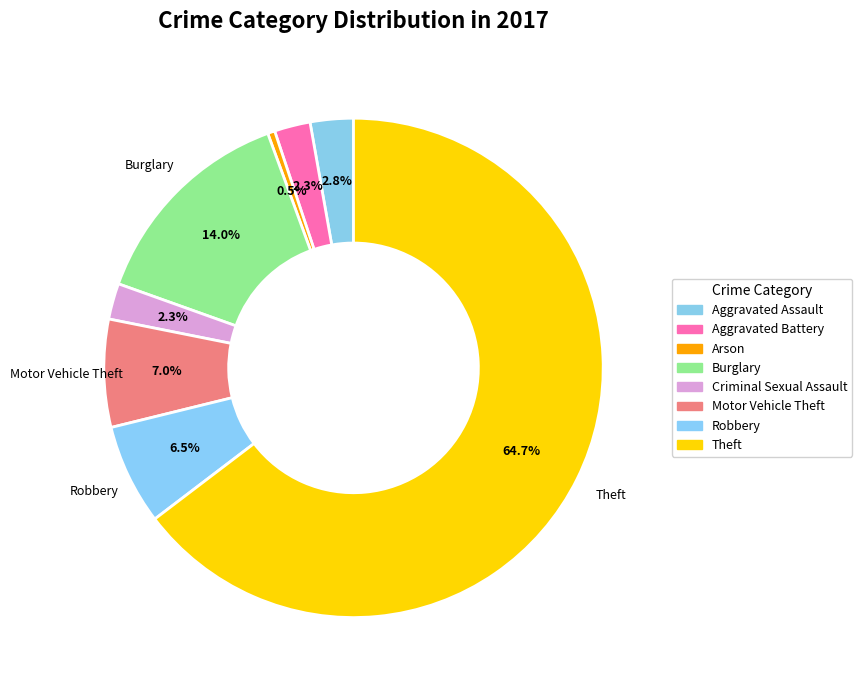

Do Aggravated Battery and Theft together represent more than half of the pie?

Yes